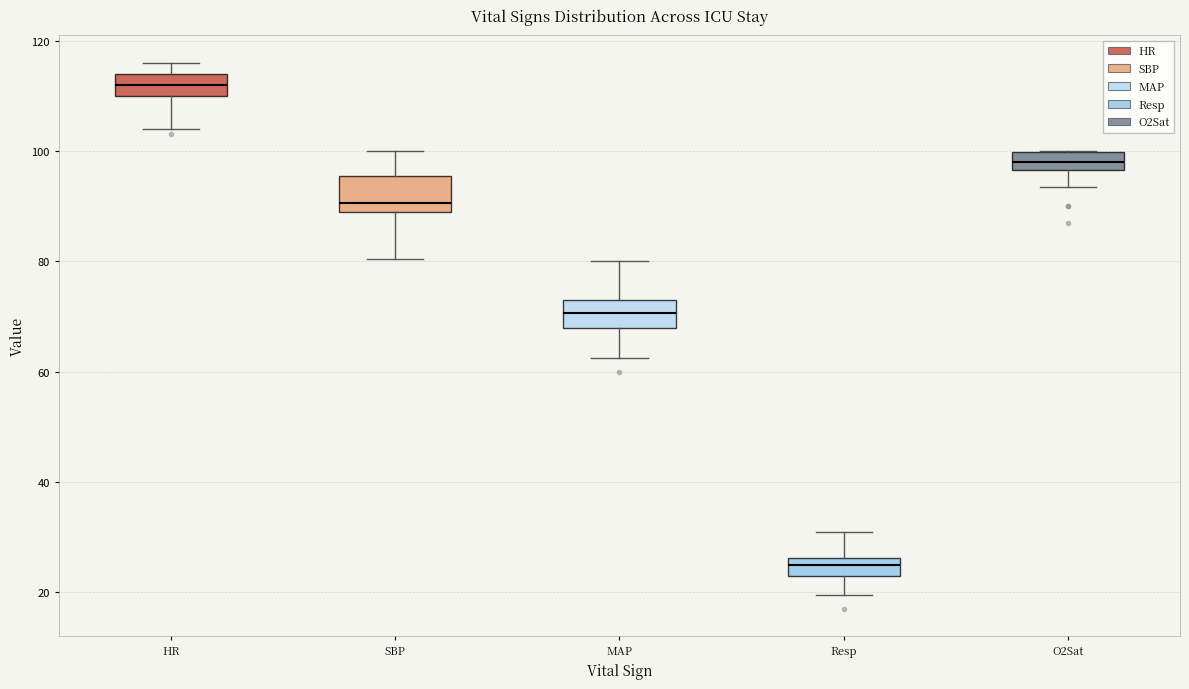

Where does the median line of the box for MAP sit on the y-axis? The values are not printed on the chart, so give them approximately, as read against the axis.

70